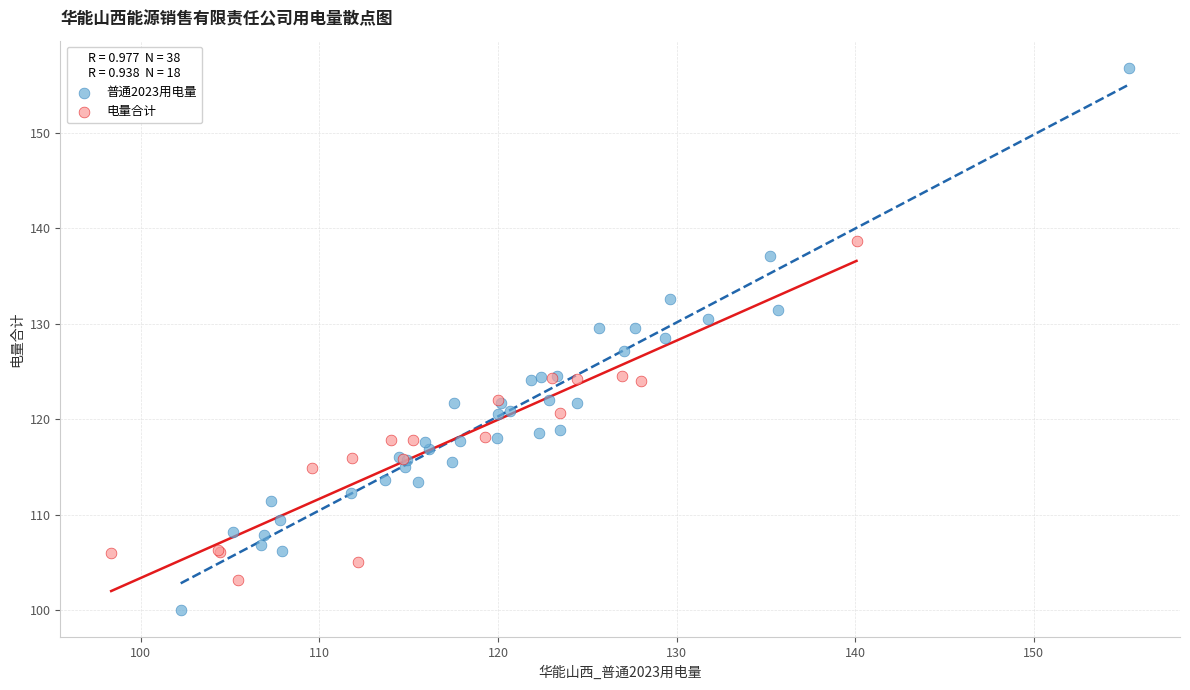

Which series contains the lowest Y value?

普通2023用电量